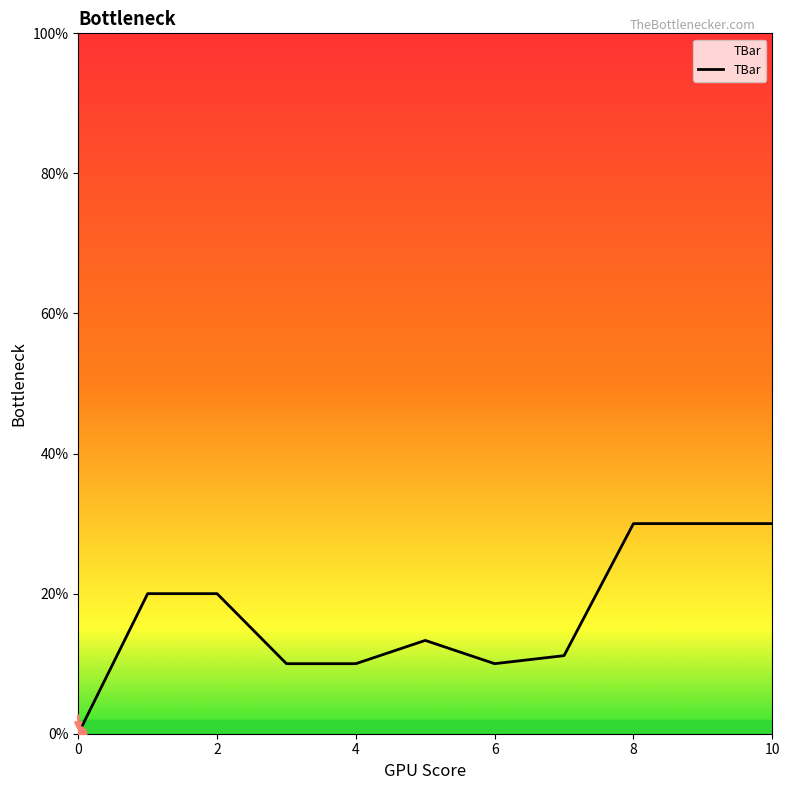

What is the difference between the second highest and minimum values?

30.0